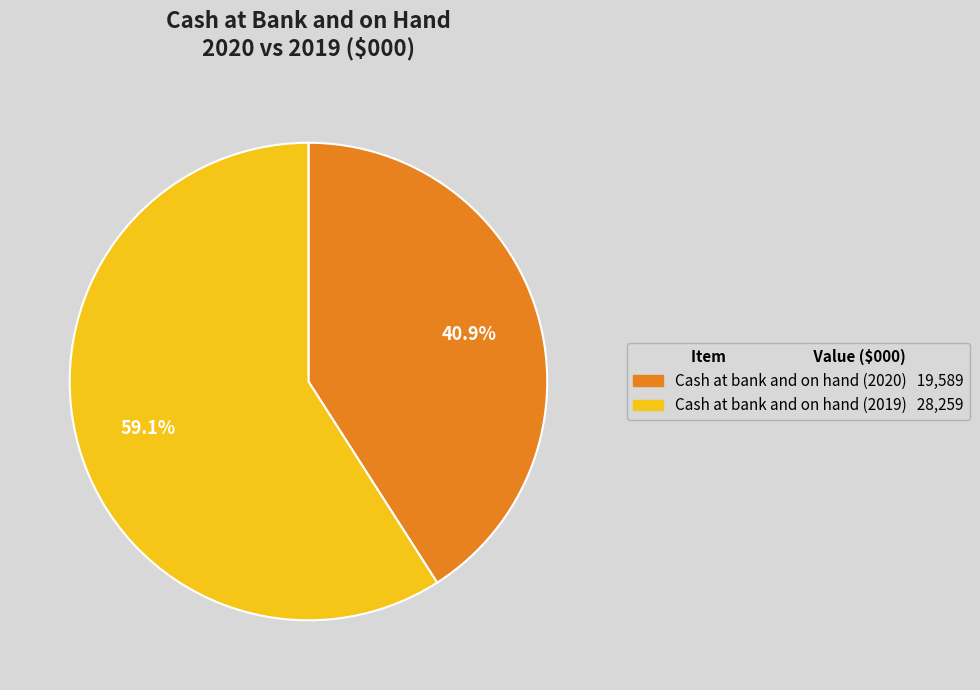

To the nearest percent, what is the average slice percentage?

50%